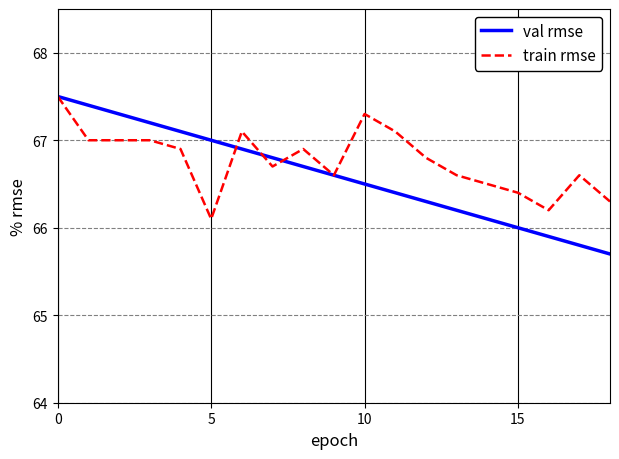

What is the minimum value shown in the chart?

65.7